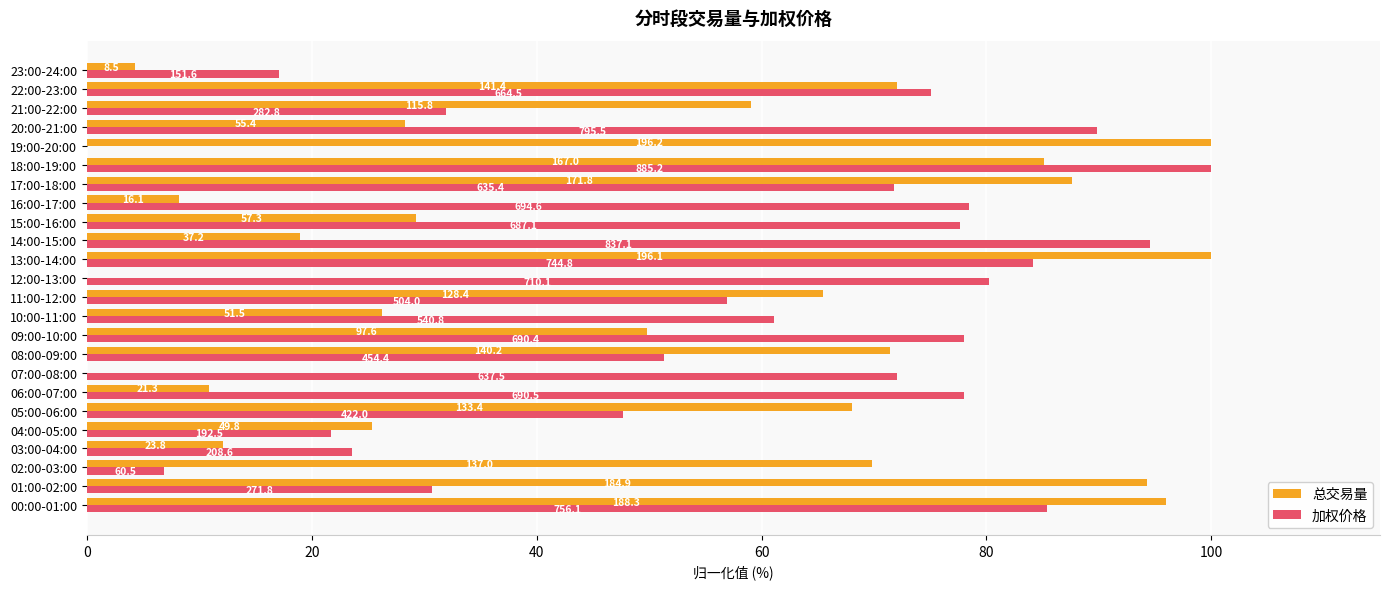

What are all the series names shown in the legend?

总交易量, 加权价格